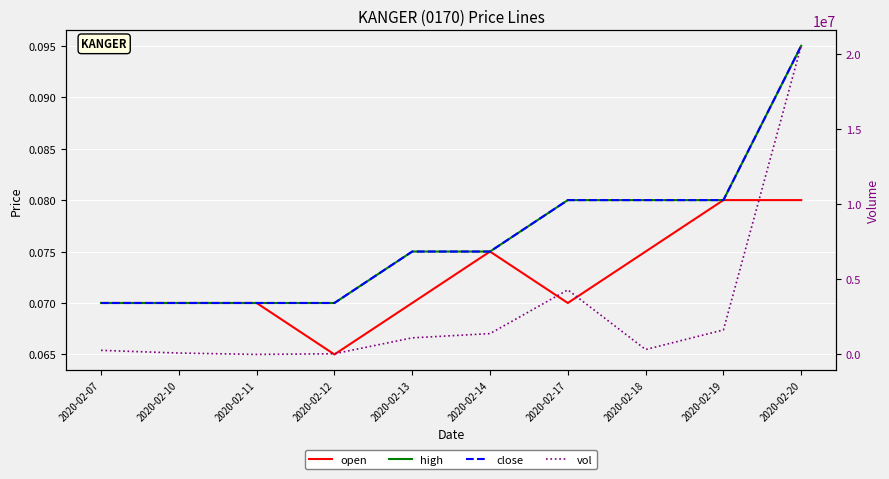

At how many categories does at least one series exceed 11109383?

1